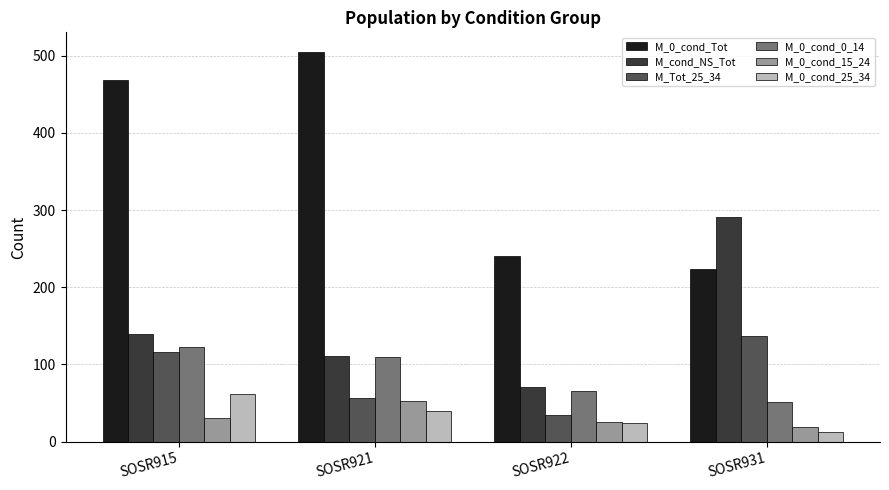

What is the minimum value shown in the chart?

13